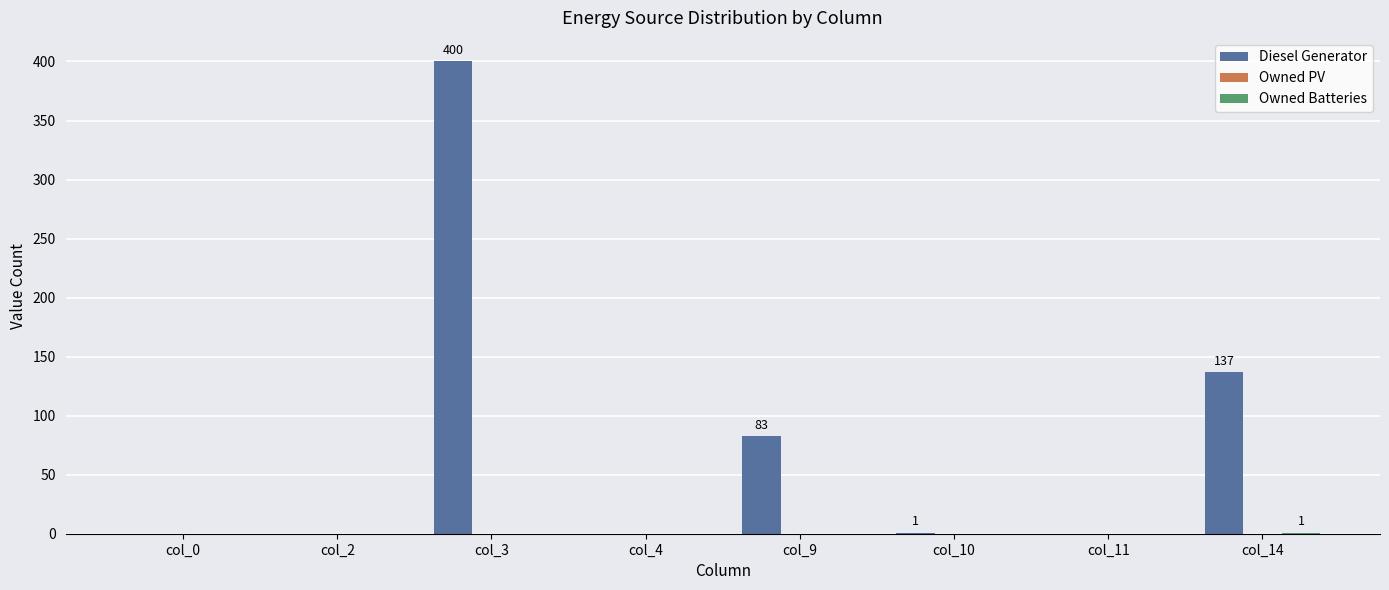

At which category is the sum across all series the highest?

col_3